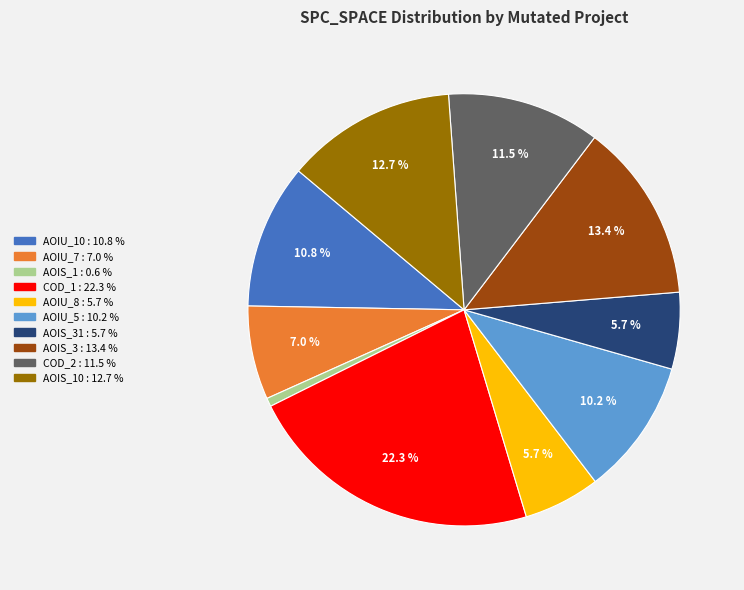

Is there any slice that represents more than half of the pie?

No